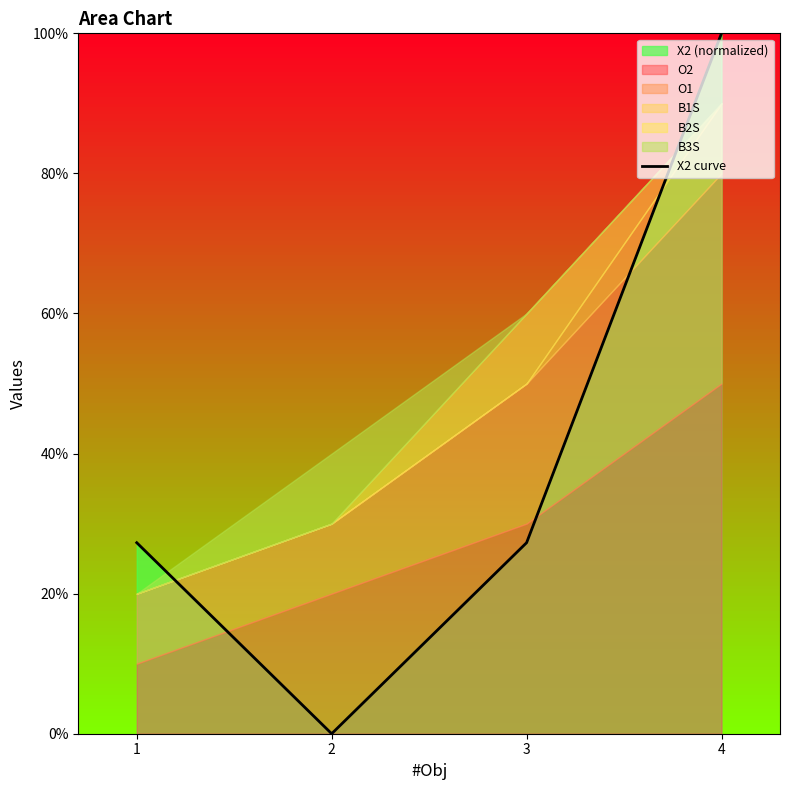

What is the value of the 3rd point from the left?

27.3